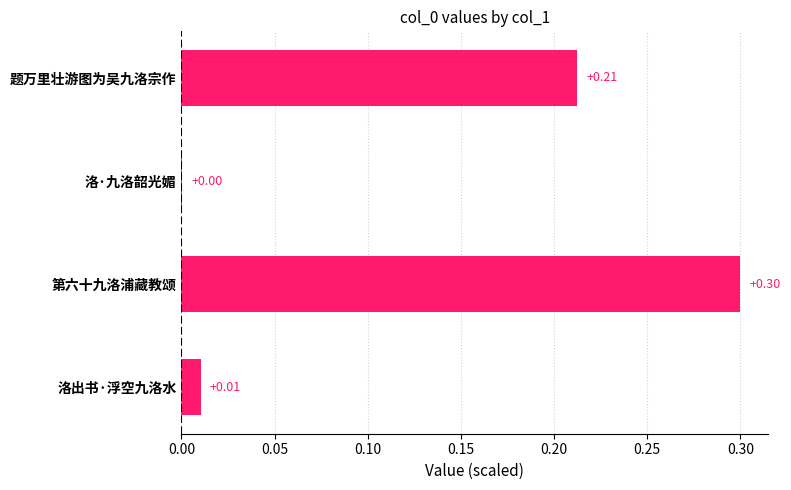

At which label is the value closest to 0?

洛·九洛韶光媚